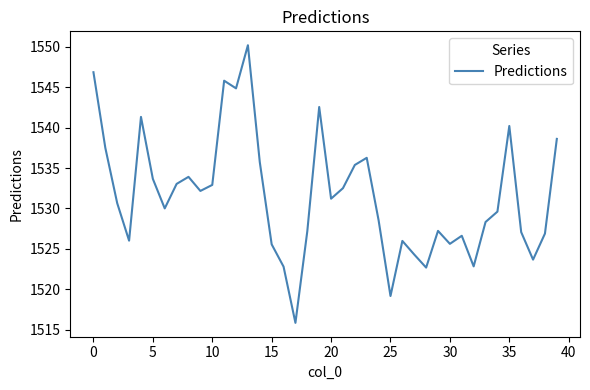

What is the maximum value shown in the chart?

1550.2